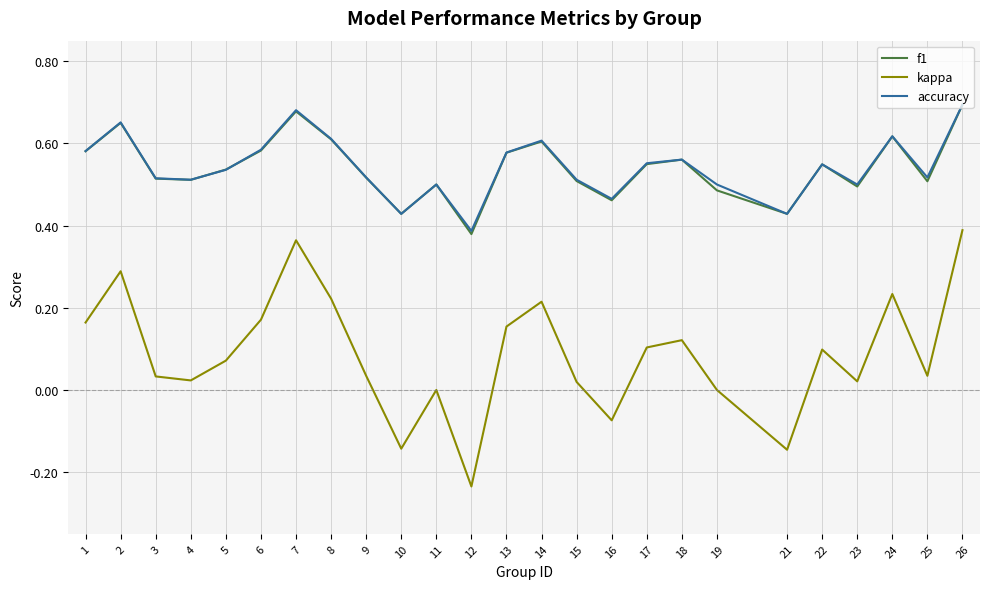

At which label does kappa reach its peak?

26